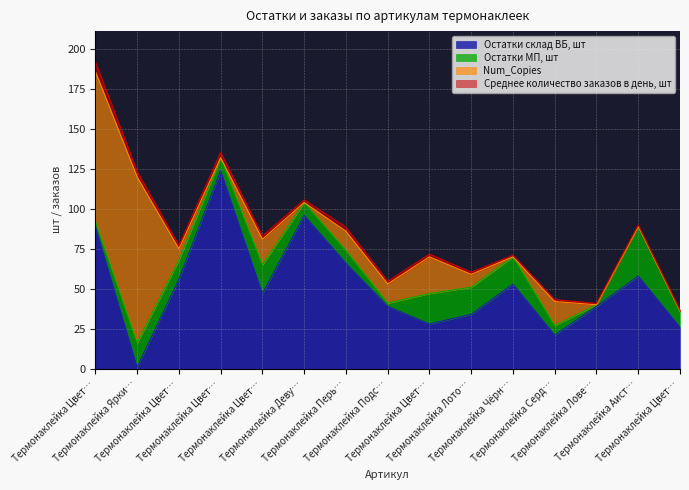

At which label does Остатки склад ВБ, шт first exceed 47?

Термонаклейка Цветы Пионы надпись